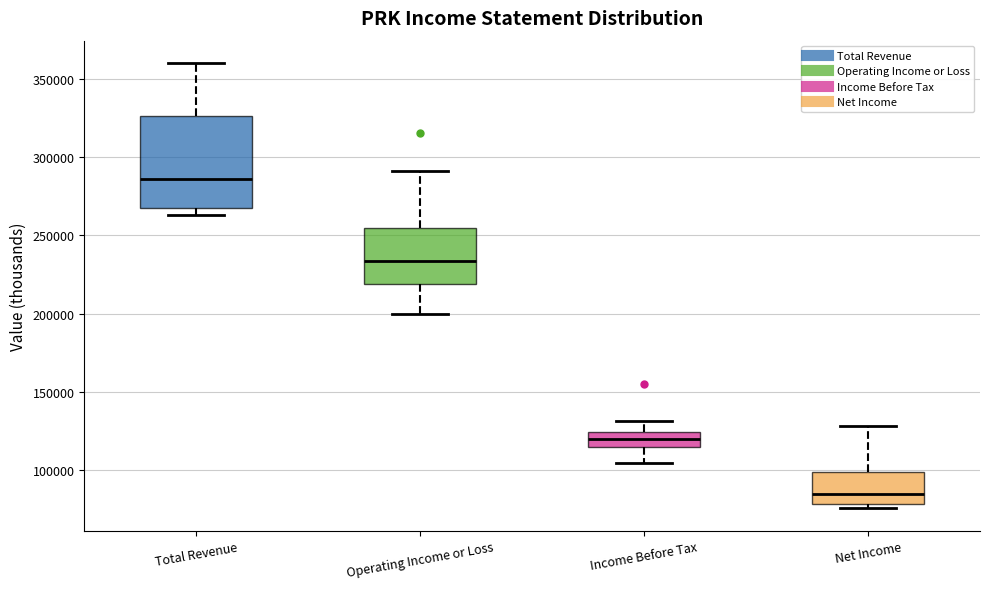

Which box's median line is the highest?

Total Revenue